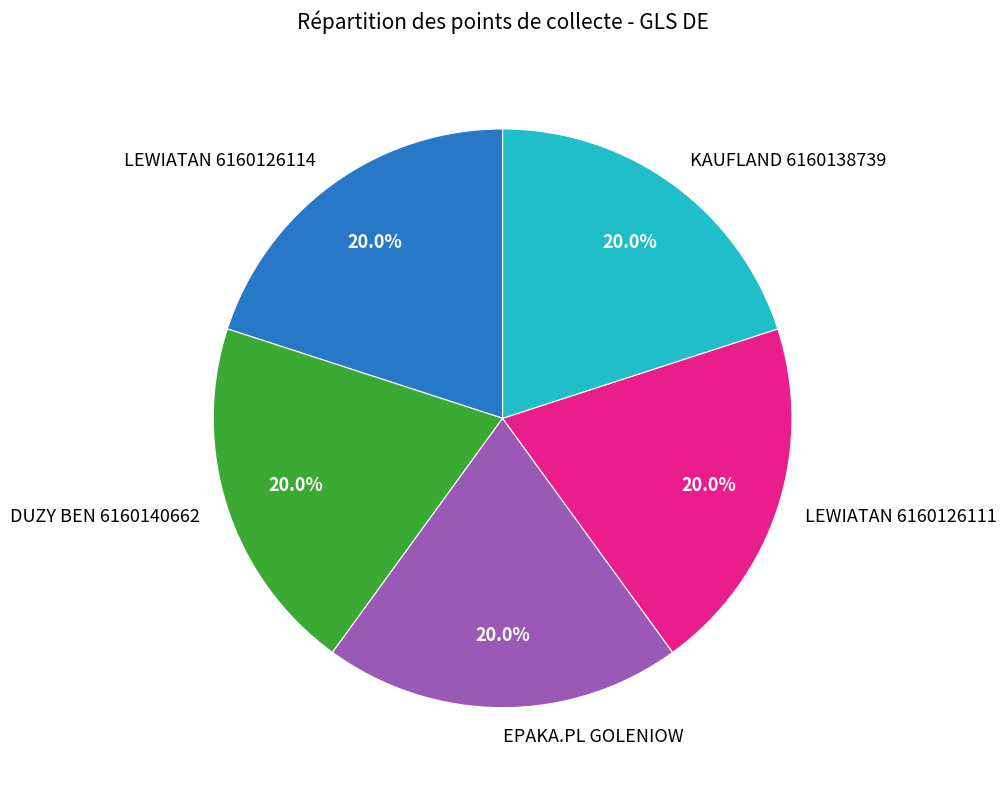

Is it true that KAUFLAND 6160138739 is 20% of the pie?

True